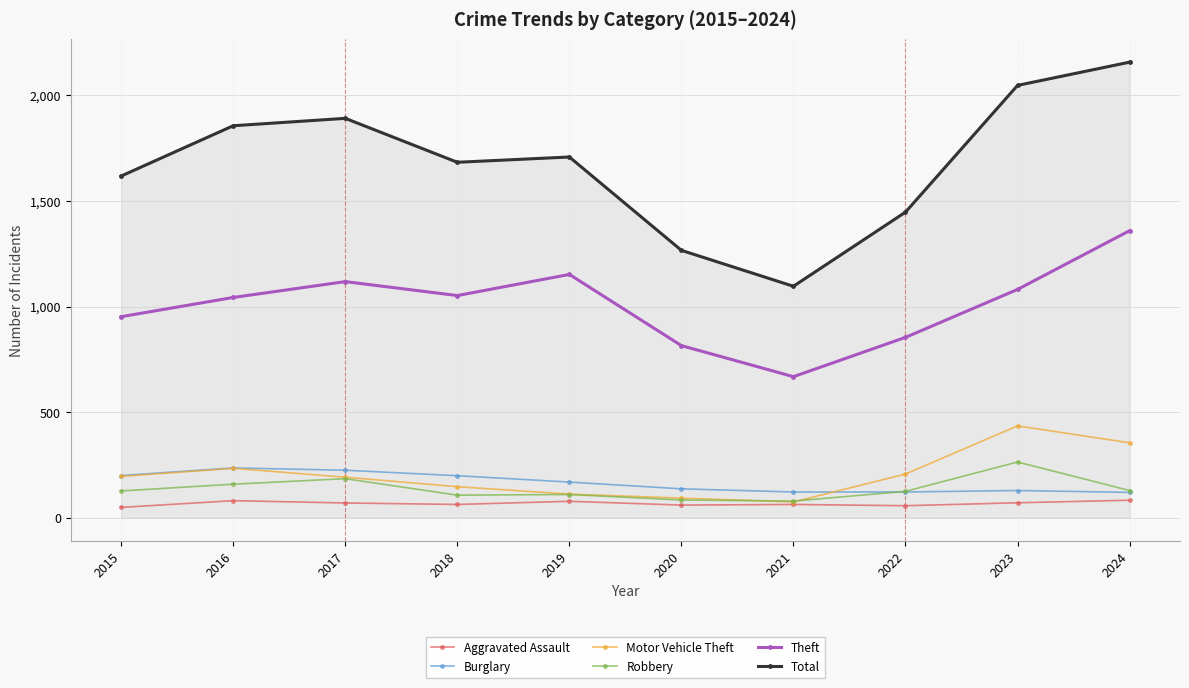

Count the number of data series in this chart.

6